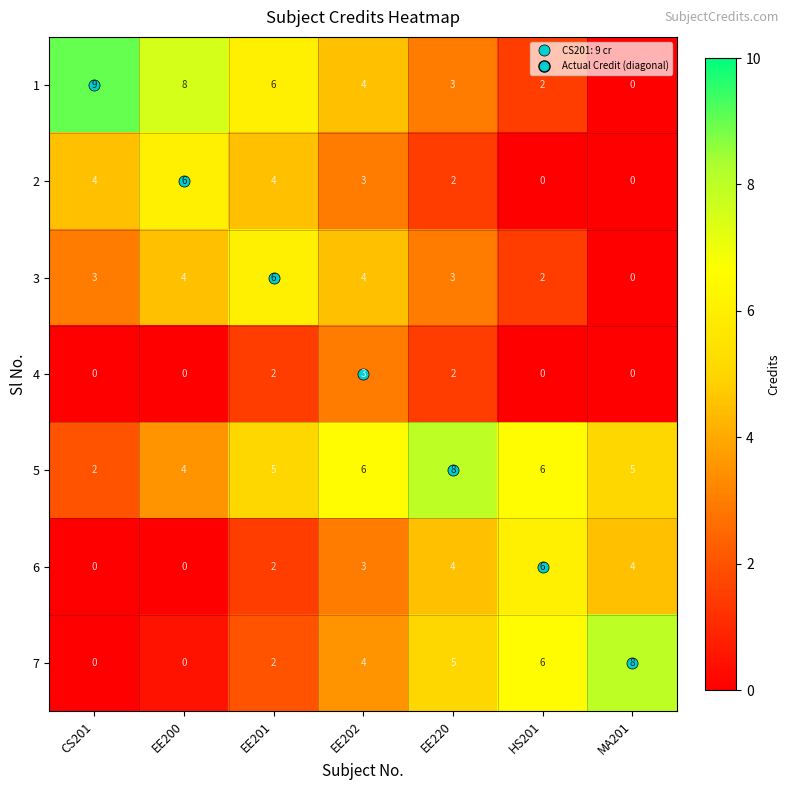

At which label is 6 closest to 3?

EE202